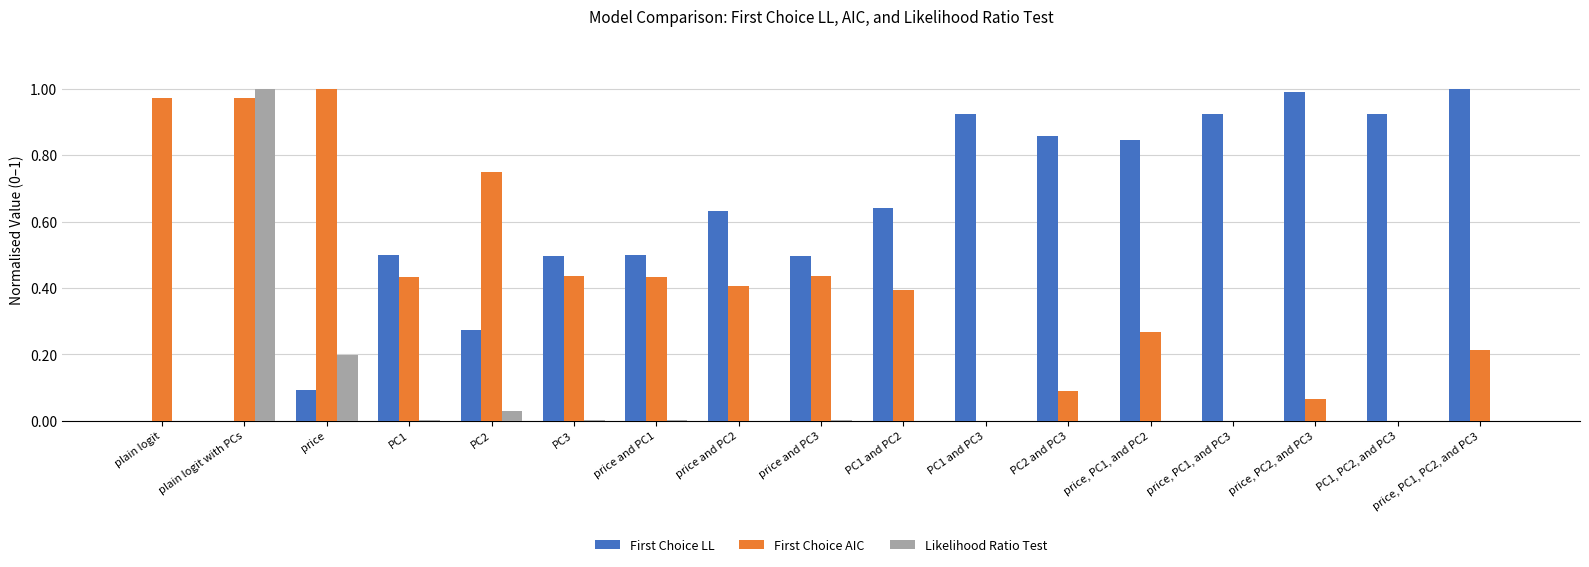

How many series are shown in this chart?

3